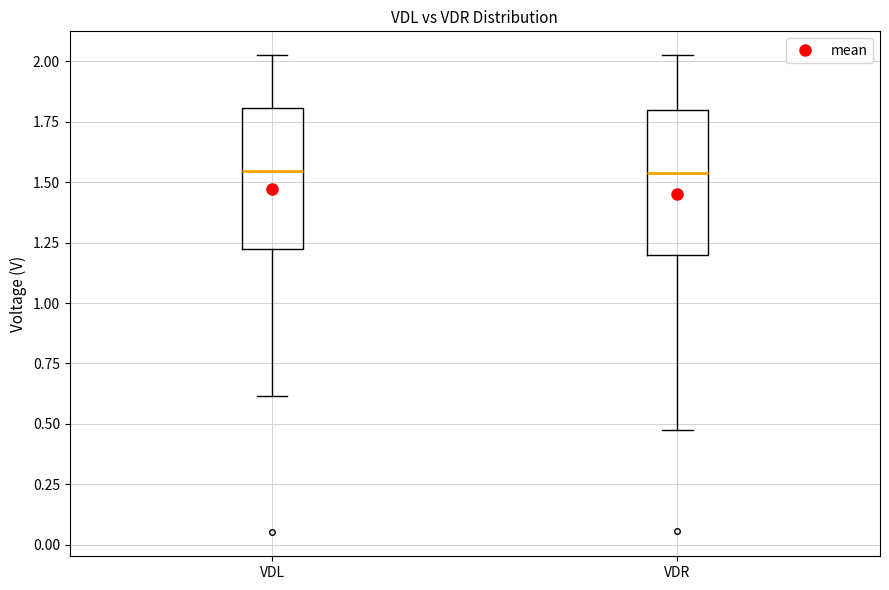

Reading left to right, read every box against the y-axis: the position of its median line, the range the box covers, and the ends of its whiskers. The values are not printed on the chart, so give them approximately, as read against the axis.

VDL: median 1.55, box 1.20 to 1.80, whiskers 0.60 to 2.00
VDR: median 1.55, box 1.20 to 1.80, whiskers 0.45 to 2.05